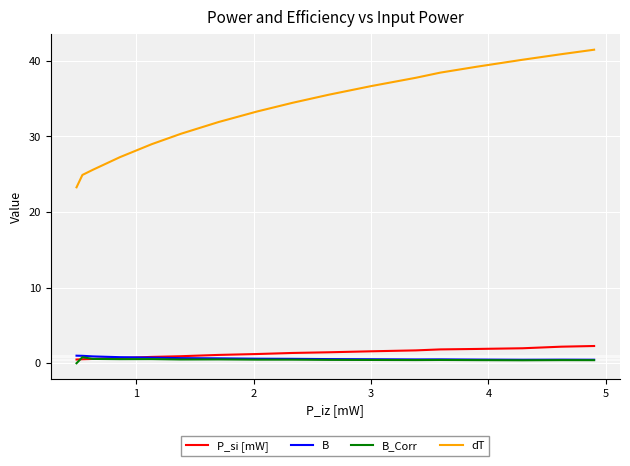

Which series has the largest range (max minus min)?

dT